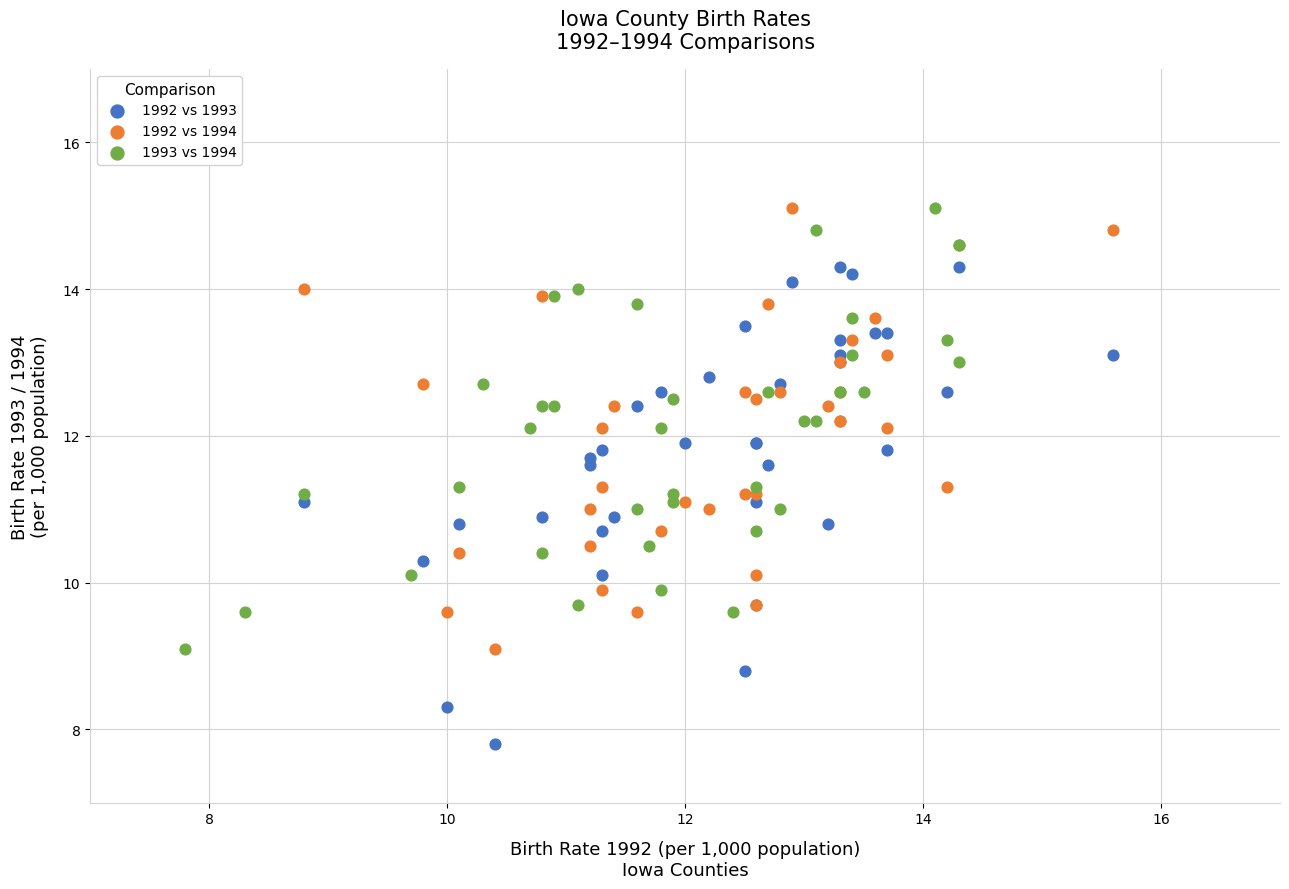

Which series contains the lowest Y value?

1992 vs 1993